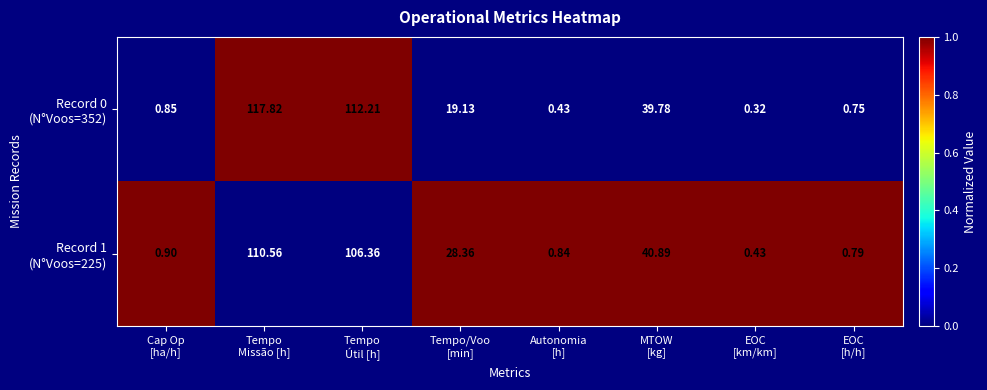

How many series are shown in this chart?

2